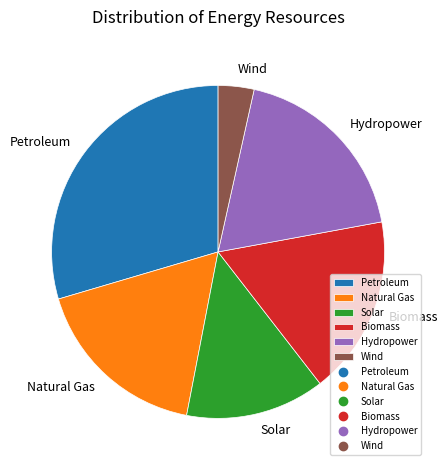

Which has a higher value, Natural Gas or Petroleum?

Petroleum